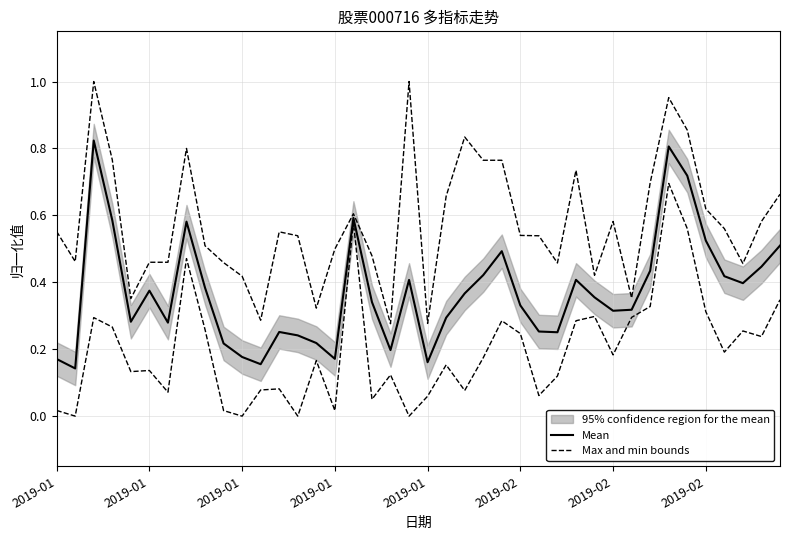

At how many categories does at least one series exceed 0?

40